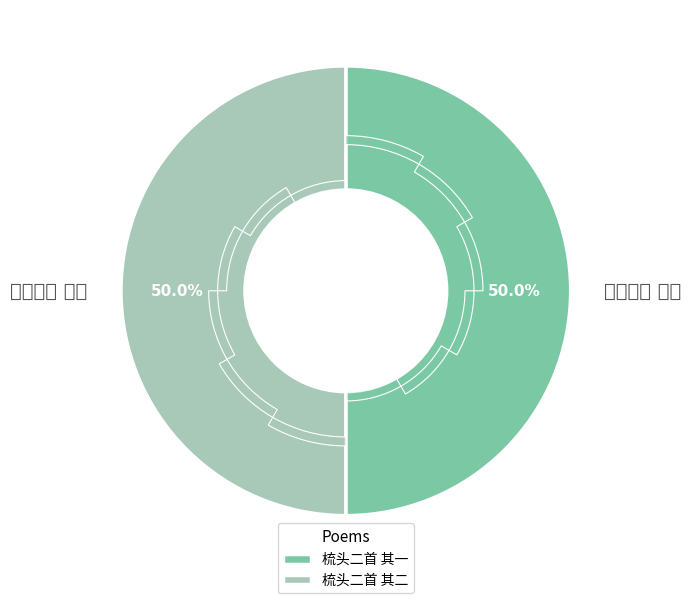

True or false: 梳头二首 其二 accounts for 50% of the total.

True